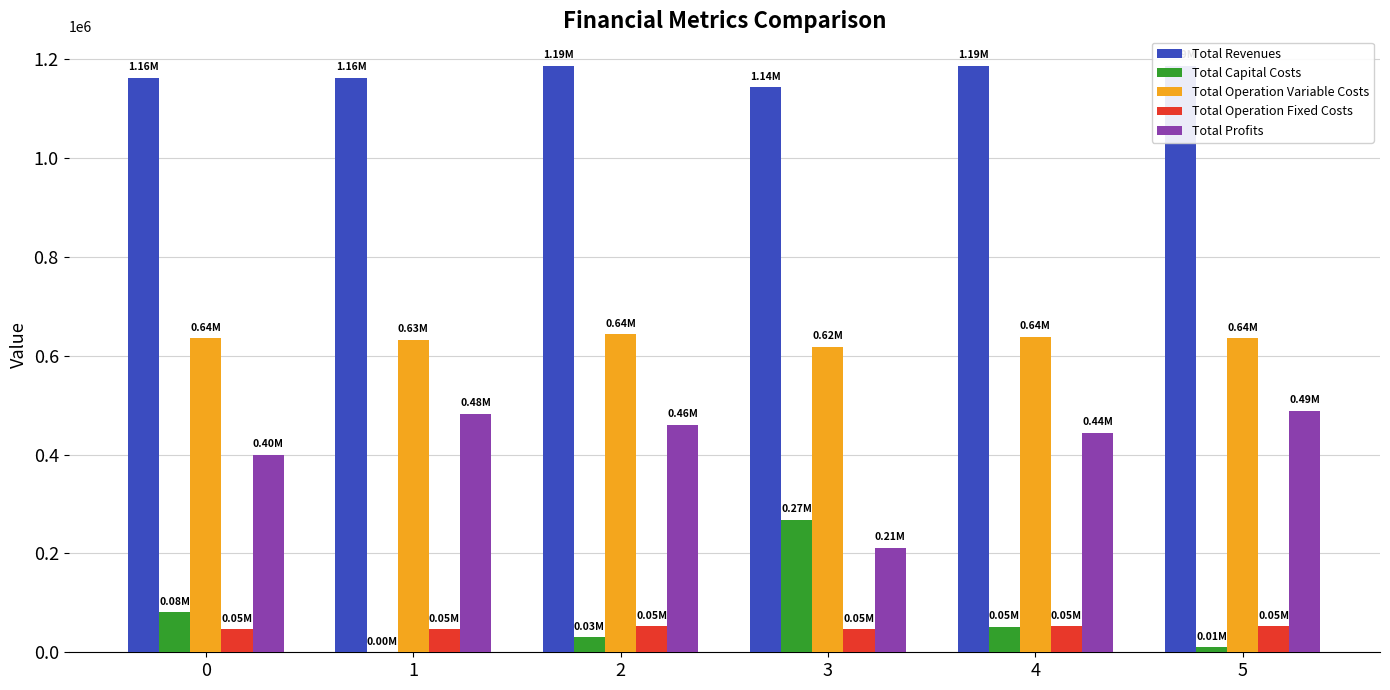

What is the sum of the Total Profits values at 0 and 1?

882600.5